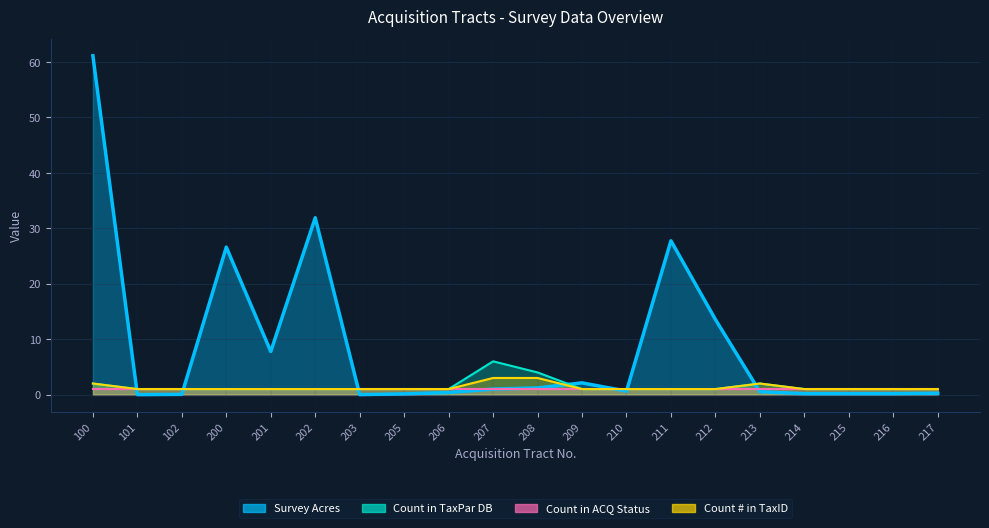

The Count # in TaxID series shows 1.0 at 206. True or false?

True